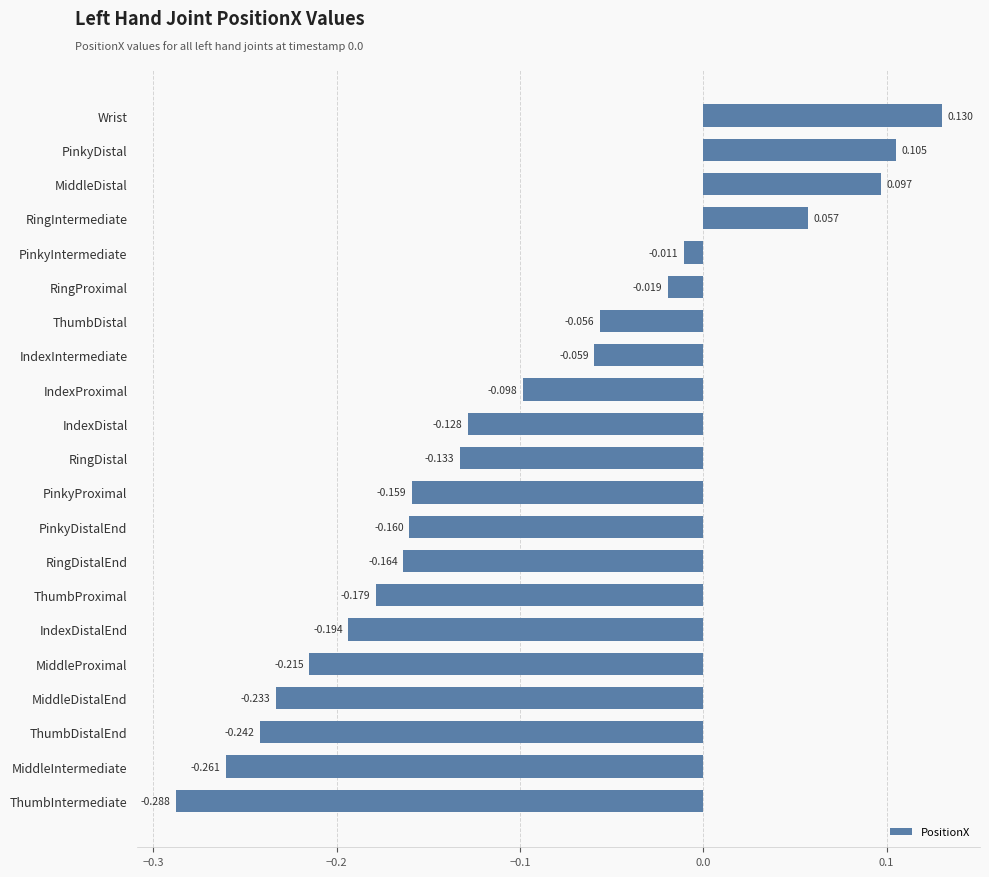

What is the difference between the maximum and second lowest values?

0.4